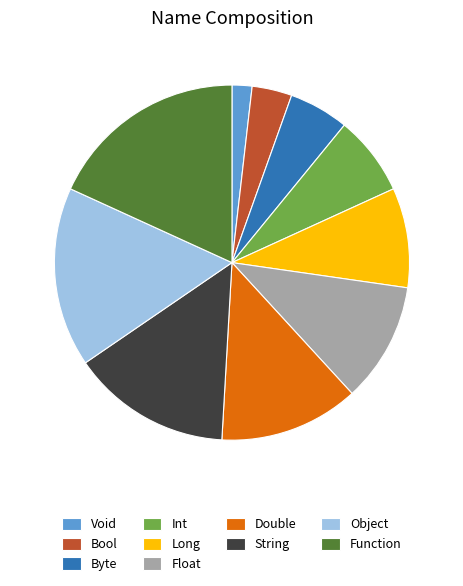

Which has a higher value, String or Object?

Object